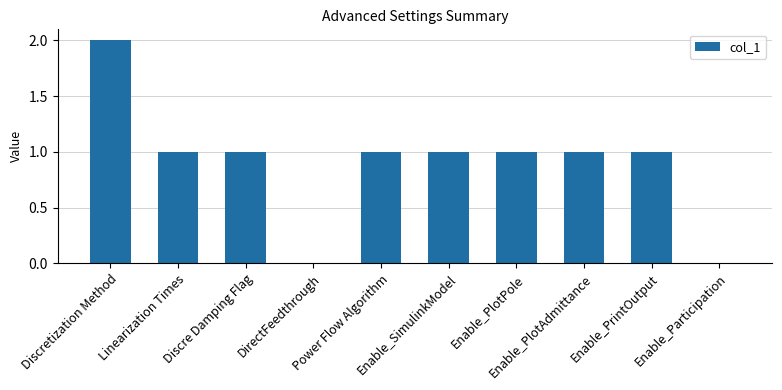

What is the change in value from Discretization Method to Enable_PlotAdmittance?

-1